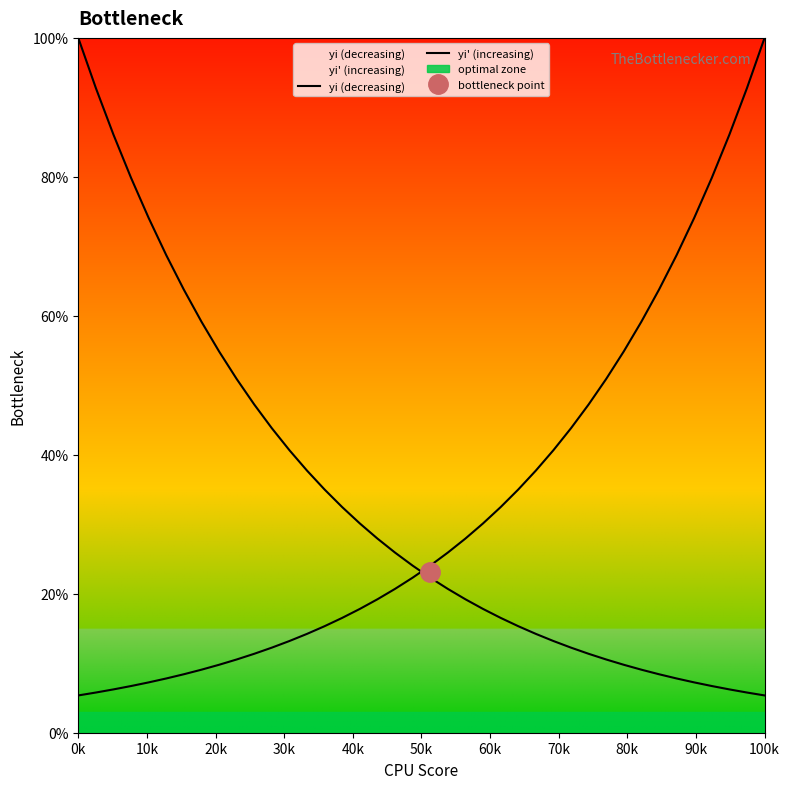

True or false: yi (decreasing) has more than 0 points higher than both neighbors.

False